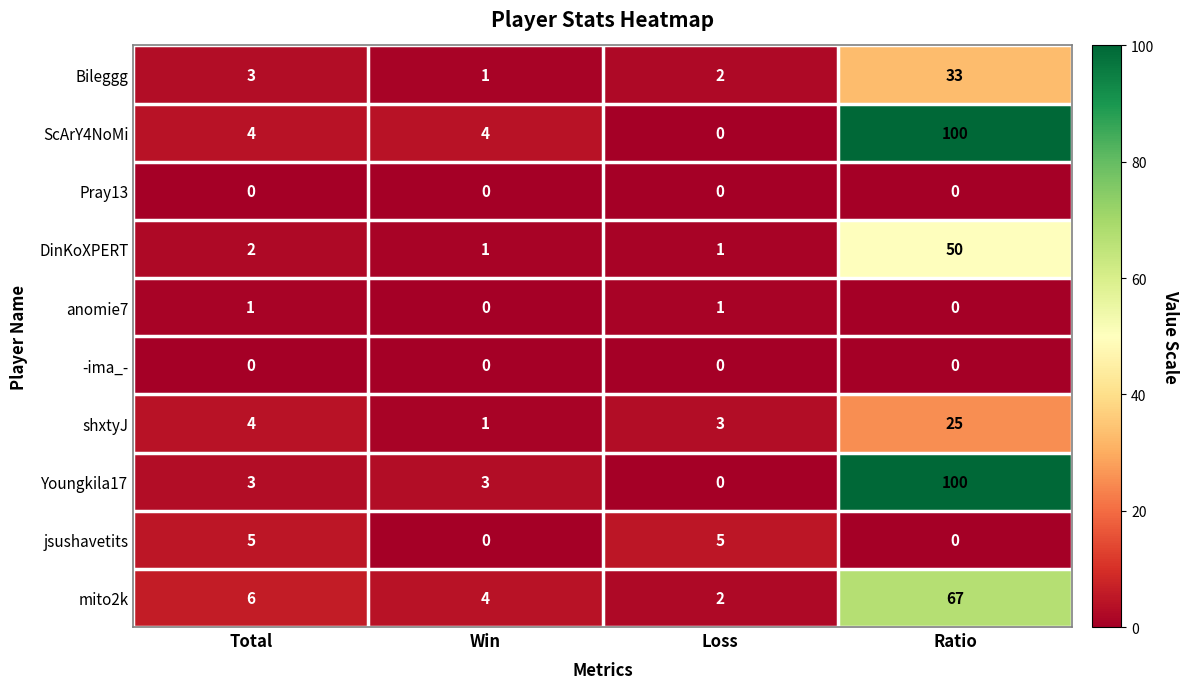

At which category does the chart reach its peak across all series?

Ratio